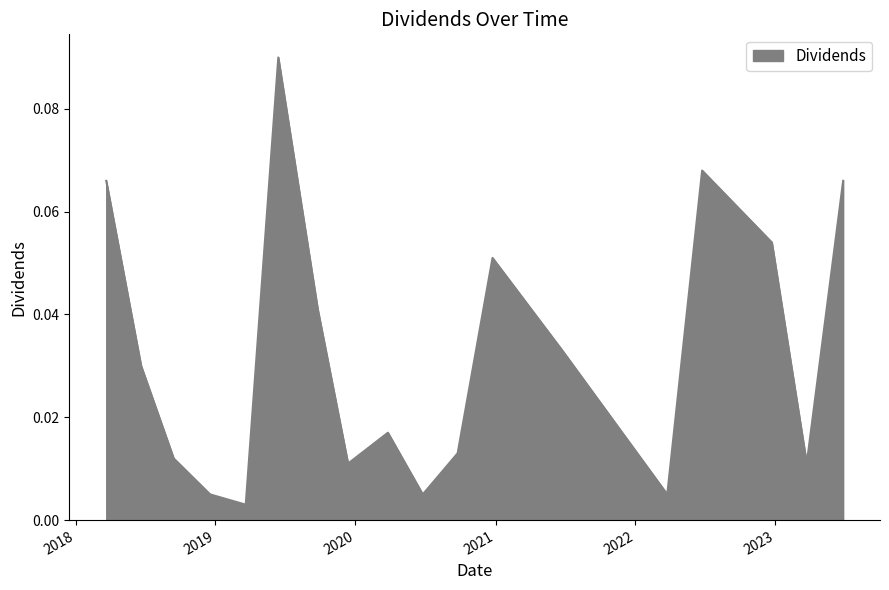

Reading right to left, transcribe all the data shown in this chart.

0.1	0.0	0.1	0.1	0.0	0.0	0.1	0.0	0.0	0.0	0.0	0.0	0.1	0.0	0.0	0.0	0.0	0.1